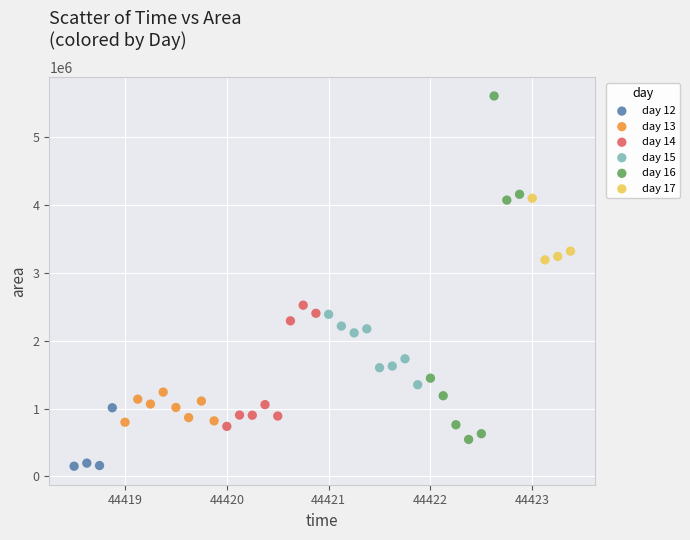

Which series has the largest Y range (max minus min)?

day 16